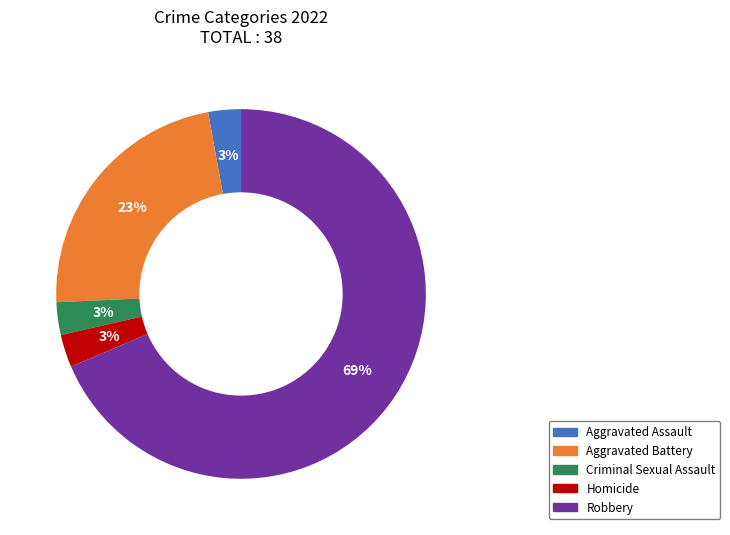

Is it true that Aggravated Battery is 16% of the pie?

False